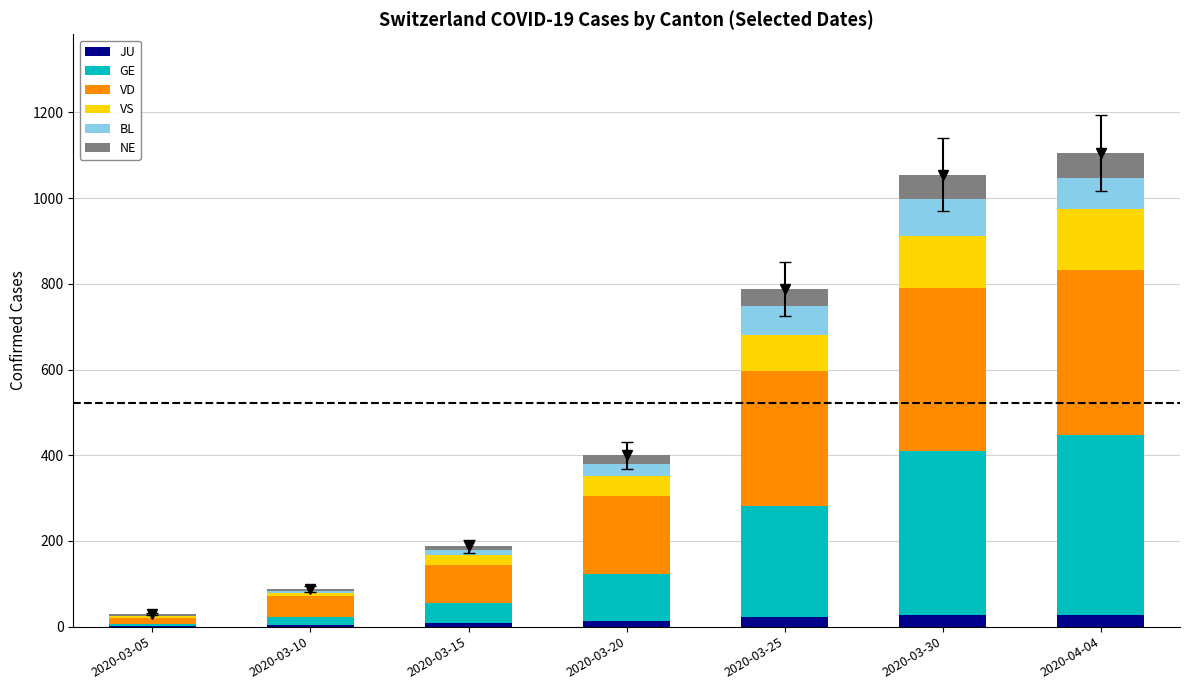

The value of VD at 2020-03-20 is 76. True or false?

False